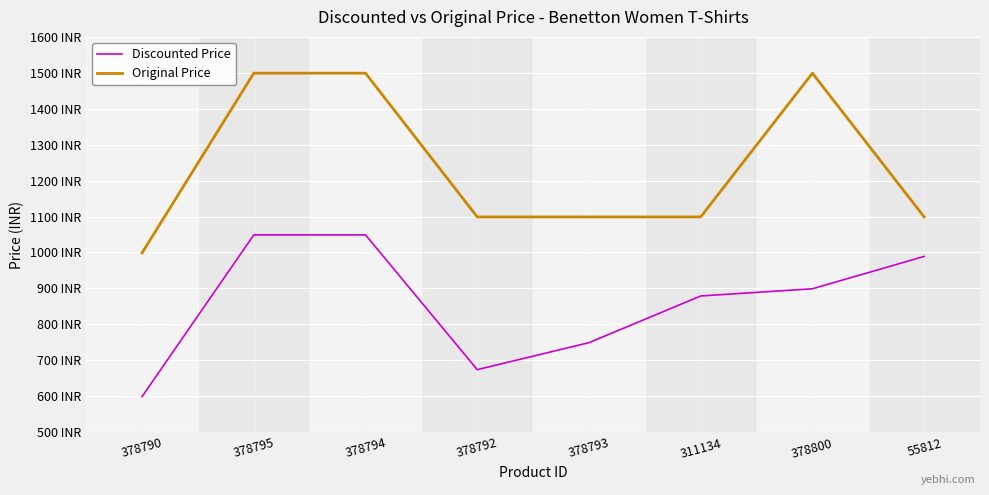

What is the value of the Original Price point at the 4th from the left?

1099